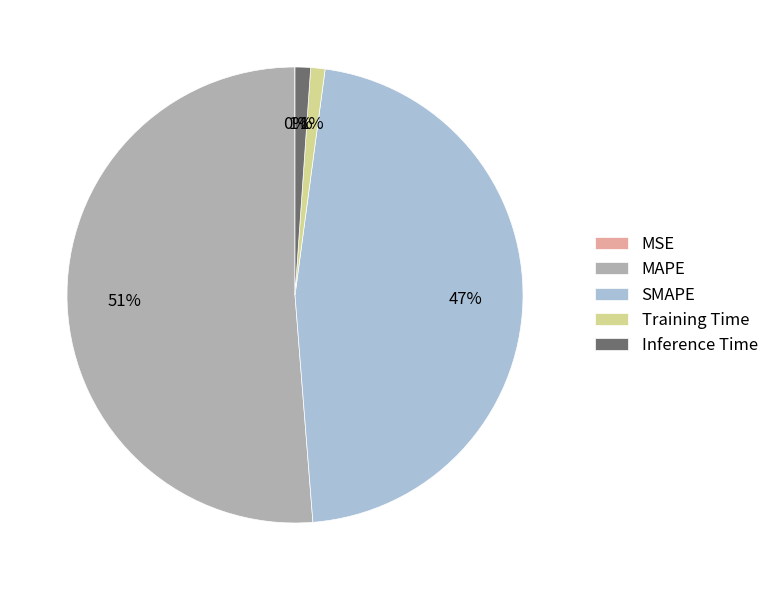

What is the largest slice in the pie chart?

MAPE